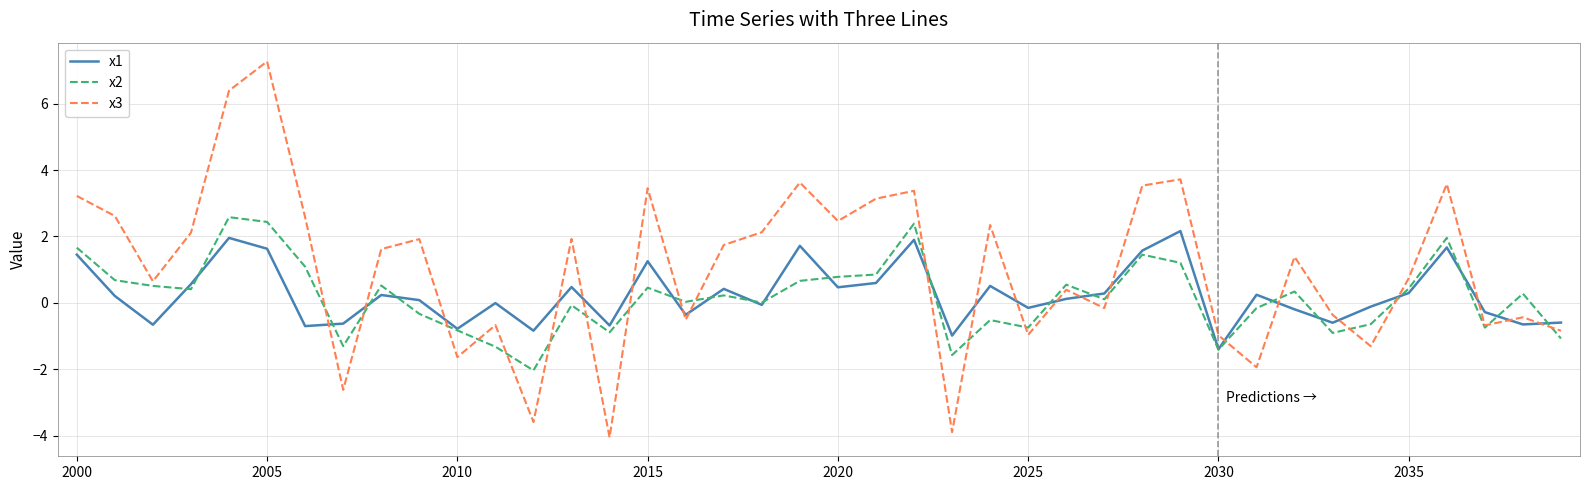

Which series has the largest total across all categories?

x3